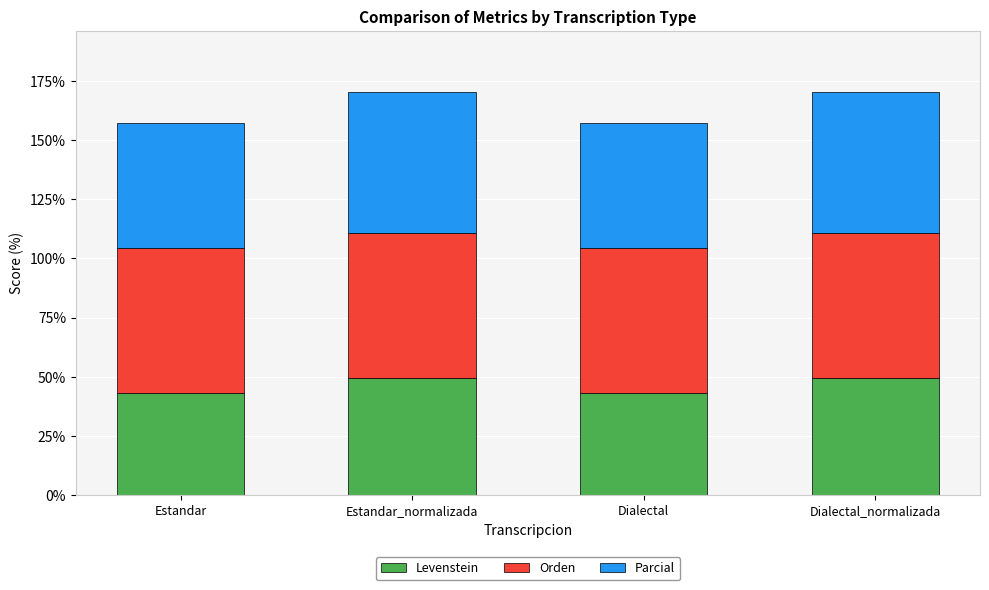

How many bars are there in total?

4